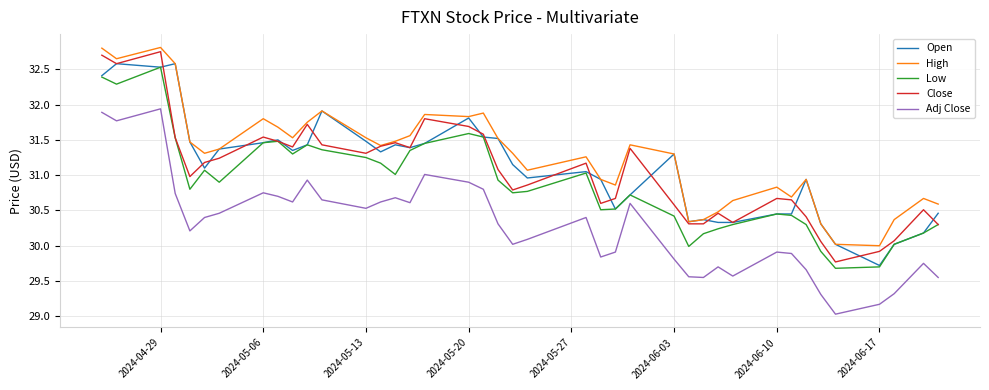

Which series has the largest total across all categories?

High